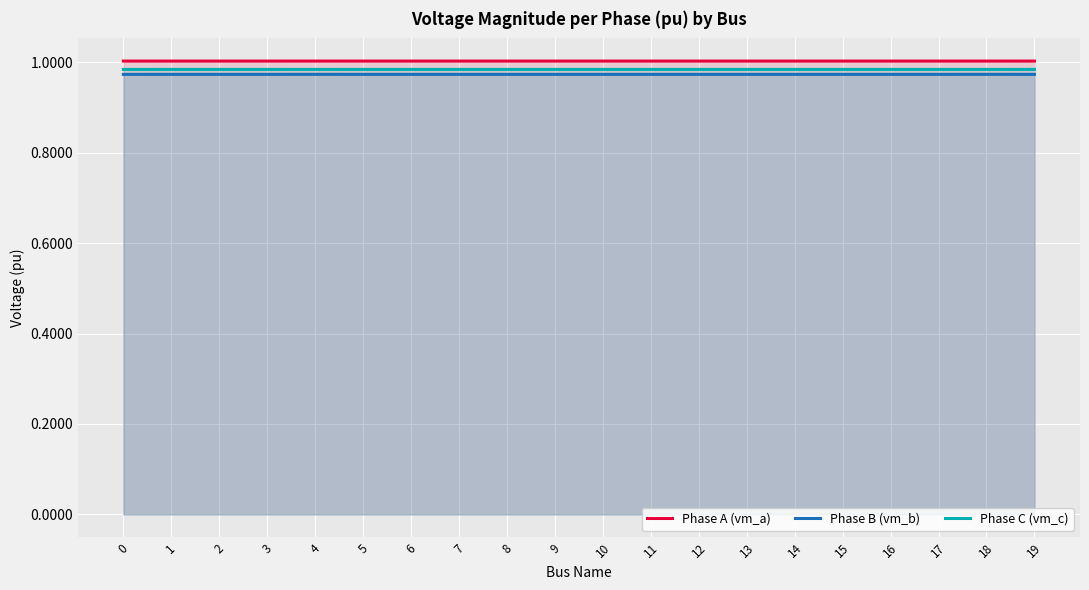

How many lines are shown in the chart?

3